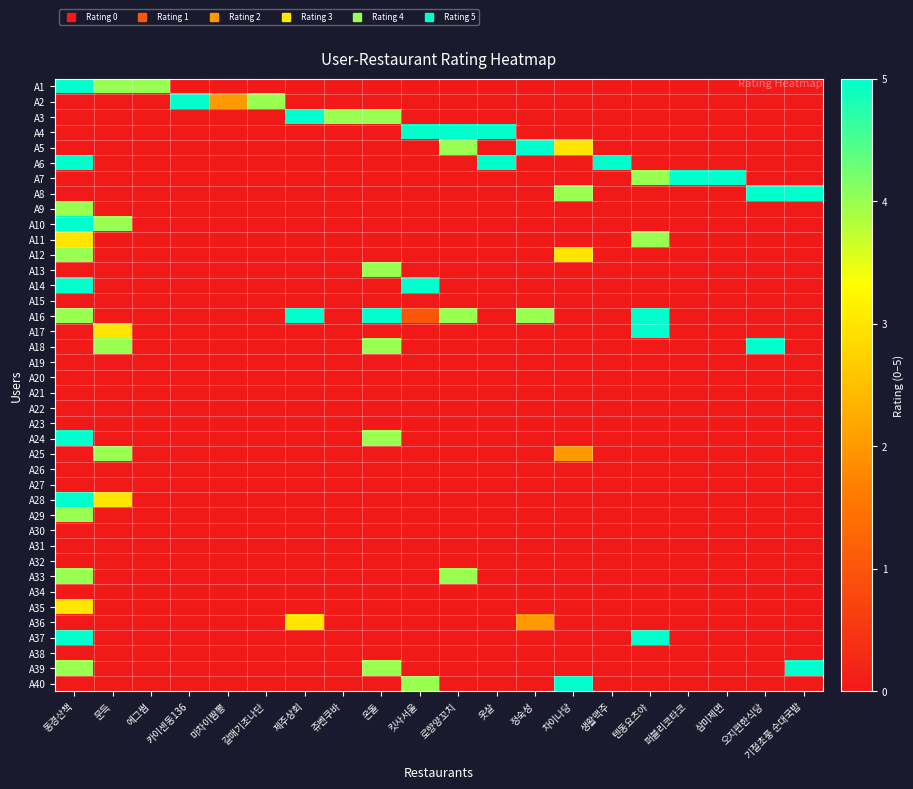

Reading left to right, what are all the values shown in this chart?

A1: 동경산책=5	문득=4	에그썸=4	카이센동136=0	마차이짬뽕=0	갈매기조나단=0	제주상회=0	쥬벤쿠바=0	온돌=0	킷사서울=0	로향양꼬치=0	옷살=0	정숙성=0	차이나당=0	생활맥주=0	텐동요츠야=0	퍼블리코타코=0	삼미제면=0	오지편한식당=0	기절초풍 순대국밥=0
A2: 동경산책=0	문득=0	에그썸=0	카이센동136=5	마차이짬뽕=2	갈매기조나단=4	제주상회=0	쥬벤쿠바=0	온돌=0	킷사서울=0	로향양꼬치=0	옷살=0	정숙성=0	차이나당=0	생활맥주=0	텐동요츠야=0	퍼블리코타코=0	삼미제면=0	오지편한식당=0	기절초풍 순대국밥=0
A3: 동경산책=0	문득=0	에그썸=0	카이센동136=0	마차이짬뽕=0	갈매기조나단=0	제주상회=5	쥬벤쿠바=4	온돌=4	킷사서울=0	로향양꼬치=0	옷살=0	정숙성=0	차이나당=0	생활맥주=0	텐동요츠야=0	퍼블리코타코=0	삼미제면=0	오지편한식당=0	기절초풍 순대국밥=0
A4: 동경산책=0	문득=0	에그썸=0	카이센동136=0	마차이짬뽕=0	갈매기조나단=0	제주상회=0	쥬벤쿠바=0	온돌=0	킷사서울=5	로향양꼬치=5	옷살=5	정숙성=0	차이나당=0	생활맥주=0	텐동요츠야=0	퍼블리코타코=0	삼미제면=0	오지편한식당=0	기절초풍 순대국밥=0
A5: 동경산책=0	문득=0	에그썸=0	카이센동136=0	마차이짬뽕=0	갈매기조나단=0	제주상회=0	쥬벤쿠바=0	온돌=0	킷사서울=0	로향양꼬치=4	옷살=0	정숙성=5	차이나당=3	생활맥주=0	텐동요츠야=0	퍼블리코타코=0	삼미제면=0	오지편한식당=0	기절초풍 순대국밥=0
A6: 동경산책=5	문득=0	에그썸=0	카이센동136=0	마차이짬뽕=0	갈매기조나단=0	제주상회=0	쥬벤쿠바=0	온돌=0	킷사서울=0	로향양꼬치=0	옷살=5	정숙성=0	차이나당=0	생활맥주=5	텐동요츠야=0	퍼블리코타코=0	삼미제면=0	오지편한식당=0	기절초풍 순대국밥=0
A7: 동경산책=0	문득=0	에그썸=0	카이센동136=0	마차이짬뽕=0	갈매기조나단=0	제주상회=0	쥬벤쿠바=0	온돌=0	킷사서울=0	로향양꼬치=0	옷살=0	정숙성=0	차이나당=0	생활맥주=0	텐동요츠야=4	퍼블리코타코=5	삼미제면=5	오지편한식당=0	기절초풍 순대국밥=0
A8: 동경산책=0	문득=0	에그썸=0	카이센동136=0	마차이짬뽕=0	갈매기조나단=0	제주상회=0	쥬벤쿠바=0	온돌=0	킷사서울=0	로향양꼬치=0	옷살=0	정숙성=0	차이나당=4	생활맥주=0	텐동요츠야=0	퍼블리코타코=0	삼미제면=0	오지편한식당=5	기절초풍 순대국밥=5
A9: 동경산책=4	문득=0	에그썸=0	카이센동136=0	마차이짬뽕=0	갈매기조나단=0	제주상회=0	쥬벤쿠바=0	온돌=0	킷사서울=0	로향양꼬치=0	옷살=0	정숙성=0	차이나당=0	생활맥주=0	텐동요츠야=0	퍼블리코타코=0	삼미제면=0	오지편한식당=0	기절초풍 순대국밥=0
A10: 동경산책=5	문득=4	에그썸=0	카이센동136=0	마차이짬뽕=0	갈매기조나단=0	제주상회=0	쥬벤쿠바=0	온돌=0	킷사서울=0	로향양꼬치=0	옷살=0	정숙성=0	차이나당=0	생활맥주=0	텐동요츠야=0	퍼블리코타코=0	삼미제면=0	오지편한식당=0	기절초풍 순대국밥=0
A11: 동경산책=3	문득=0	에그썸=0	카이센동136=0	마차이짬뽕=0	갈매기조나단=0	제주상회=0	쥬벤쿠바=0	온돌=0	킷사서울=0	로향양꼬치=0	옷살=0	정숙성=0	차이나당=0	생활맥주=0	텐동요츠야=4	퍼블리코타코=0	삼미제면=0	오지편한식당=0	기절초풍 순대국밥=0
A12: 동경산책=4	문득=0	에그썸=0	카이센동136=0	마차이짬뽕=0	갈매기조나단=0	제주상회=0	쥬벤쿠바=0	온돌=0	킷사서울=0	로향양꼬치=0	옷살=0	정숙성=0	차이나당=3	생활맥주=0	텐동요츠야=0	퍼블리코타코=0	삼미제면=0	오지편한식당=0	기절초풍 순대국밥=0
A13: 동경산책=0	문득=0	에그썸=0	카이센동136=0	마차이짬뽕=0	갈매기조나단=0	제주상회=0	쥬벤쿠바=0	온돌=4	킷사서울=0	로향양꼬치=0	옷살=0	정숙성=0	차이나당=0	생활맥주=0	텐동요츠야=0	퍼블리코타코=0	삼미제면=0	오지편한식당=0	기절초풍 순대국밥=0
A14: 동경산책=5	문득=0	에그썸=0	카이센동136=0	마차이짬뽕=0	갈매기조나단=0	제주상회=0	쥬벤쿠바=0	온돌=0	킷사서울=5	로향양꼬치=0	옷살=0	정숙성=0	차이나당=0	생활맥주=0	텐동요츠야=0	퍼블리코타코=0	삼미제면=0	오지편한식당=0	기절초풍 순대국밥=0
A15: 동경산책=0	문득=0	에그썸=0	카이센동136=0	마차이짬뽕=0	갈매기조나단=0	제주상회=0	쥬벤쿠바=0	온돌=0	킷사서울=0	로향양꼬치=0	옷살=0	정숙성=0	차이나당=0	생활맥주=0	텐동요츠야=0	퍼블리코타코=0	삼미제면=0	오지편한식당=0	기절초풍 순대국밥=0
A16: 동경산책=4	문득=0	에그썸=0	카이센동136=0	마차이짬뽕=0	갈매기조나단=0	제주상회=5	쥬벤쿠바=0	온돌=5	킷사서울=1	로향양꼬치=4	옷살=0	정숙성=4	차이나당=0	생활맥주=0	텐동요츠야=5	퍼블리코타코=0	삼미제면=0	오지편한식당=0	기절초풍 순대국밥=0
A17: 동경산책=0	문득=3	에그썸=0	카이센동136=0	마차이짬뽕=0	갈매기조나단=0	제주상회=0	쥬벤쿠바=0	온돌=0	킷사서울=0	로향양꼬치=0	옷살=0	정숙성=0	차이나당=0	생활맥주=0	텐동요츠야=5	퍼블리코타코=0	삼미제면=0	오지편한식당=0	기절초풍 순대국밥=0
A18: 동경산책=0	문득=4	에그썸=0	카이센동136=0	마차이짬뽕=0	갈매기조나단=0	제주상회=0	쥬벤쿠바=0	온돌=4	킷사서울=0	로향양꼬치=0	옷살=0	정숙성=0	차이나당=0	생활맥주=0	텐동요츠야=0	퍼블리코타코=0	삼미제면=0	오지편한식당=5	기절초풍 순대국밥=0
A19: 동경산책=0	문득=0	에그썸=0	카이센동136=0	마차이짬뽕=0	갈매기조나단=0	제주상회=0	쥬벤쿠바=0	온돌=0	킷사서울=0	로향양꼬치=0	옷살=0	정숙성=0	차이나당=0	생활맥주=0	텐동요츠야=0	퍼블리코타코=0	삼미제면=0	오지편한식당=0	기절초풍 순대국밥=0
A20: 동경산책=0	문득=0	에그썸=0	카이센동136=0	마차이짬뽕=0	갈매기조나단=0	제주상회=0	쥬벤쿠바=0	온돌=0	킷사서울=0	로향양꼬치=0	옷살=0	정숙성=0	차이나당=0	생활맥주=0	텐동요츠야=0	퍼블리코타코=0	삼미제면=0	오지편한식당=0	기절초풍 순대국밥=0
A21: 동경산책=0	문득=0	에그썸=0	카이센동136=0	마차이짬뽕=0	갈매기조나단=0	제주상회=0	쥬벤쿠바=0	온돌=0	킷사서울=0	로향양꼬치=0	옷살=0	정숙성=0	차이나당=0	생활맥주=0	텐동요츠야=0	퍼블리코타코=0	삼미제면=0	오지편한식당=0	기절초풍 순대국밥=0
A22: 동경산책=0	문득=0	에그썸=0	카이센동136=0	마차이짬뽕=0	갈매기조나단=0	제주상회=0	쥬벤쿠바=0	온돌=0	킷사서울=0	로향양꼬치=0	옷살=0	정숙성=0	차이나당=0	생활맥주=0	텐동요츠야=0	퍼블리코타코=0	삼미제면=0	오지편한식당=0	기절초풍 순대국밥=0
A23: 동경산책=0	문득=0	에그썸=0	카이센동136=0	마차이짬뽕=0	갈매기조나단=0	제주상회=0	쥬벤쿠바=0	온돌=0	킷사서울=0	로향양꼬치=0	옷살=0	정숙성=0	차이나당=0	생활맥주=0	텐동요츠야=0	퍼블리코타코=0	삼미제면=0	오지편한식당=0	기절초풍 순대국밥=0
A24: 동경산책=5	문득=0	에그썸=0	카이센동136=0	마차이짬뽕=0	갈매기조나단=0	제주상회=0	쥬벤쿠바=0	온돌=4	킷사서울=0	로향양꼬치=0	옷살=0	정숙성=0	차이나당=0	생활맥주=0	텐동요츠야=0	퍼블리코타코=0	삼미제면=0	오지편한식당=0	기절초풍 순대국밥=0
A25: 동경산책=0	문득=4	에그썸=0	카이센동136=0	마차이짬뽕=0	갈매기조나단=0	제주상회=0	쥬벤쿠바=0	온돌=0	킷사서울=0	로향양꼬치=0	옷살=0	정숙성=0	차이나당=2	생활맥주=0	텐동요츠야=0	퍼블리코타코=0	삼미제면=0	오지편한식당=0	기절초풍 순대국밥=0
A26: 동경산책=0	문득=0	에그썸=0	카이센동136=0	마차이짬뽕=0	갈매기조나단=0	제주상회=0	쥬벤쿠바=0	온돌=0	킷사서울=0	로향양꼬치=0	옷살=0	정숙성=0	차이나당=0	생활맥주=0	텐동요츠야=0	퍼블리코타코=0	삼미제면=0	오지편한식당=0	기절초풍 순대국밥=0
A27: 동경산책=0	문득=0	에그썸=0	카이센동136=0	마차이짬뽕=0	갈매기조나단=0	제주상회=0	쥬벤쿠바=0	온돌=0	킷사서울=0	로향양꼬치=0	옷살=0	정숙성=0	차이나당=0	생활맥주=0	텐동요츠야=0	퍼블리코타코=0	삼미제면=0	오지편한식당=0	기절초풍 순대국밥=0
A28: 동경산책=5	문득=3	에그썸=0	카이센동136=0	마차이짬뽕=0	갈매기조나단=0	제주상회=0	쥬벤쿠바=0	온돌=0	킷사서울=0	로향양꼬치=0	옷살=0	정숙성=0	차이나당=0	생활맥주=0	텐동요츠야=0	퍼블리코타코=0	삼미제면=0	오지편한식당=0	기절초풍 순대국밥=0
A29: 동경산책=4	문득=0	에그썸=0	카이센동136=0	마차이짬뽕=0	갈매기조나단=0	제주상회=0	쥬벤쿠바=0	온돌=0	킷사서울=0	로향양꼬치=0	옷살=0	정숙성=0	차이나당=0	생활맥주=0	텐동요츠야=0	퍼블리코타코=0	삼미제면=0	오지편한식당=0	기절초풍 순대국밥=0
A30: 동경산책=0	문득=0	에그썸=0	카이센동136=0	마차이짬뽕=0	갈매기조나단=0	제주상회=0	쥬벤쿠바=0	온돌=0	킷사서울=0	로향양꼬치=0	옷살=0	정숙성=0	차이나당=0	생활맥주=0	텐동요츠야=0	퍼블리코타코=0	삼미제면=0	오지편한식당=0	기절초풍 순대국밥=0
A31: 동경산책=0	문득=0	에그썸=0	카이센동136=0	마차이짬뽕=0	갈매기조나단=0	제주상회=0	쥬벤쿠바=0	온돌=0	킷사서울=0	로향양꼬치=0	옷살=0	정숙성=0	차이나당=0	생활맥주=0	텐동요츠야=0	퍼블리코타코=0	삼미제면=0	오지편한식당=0	기절초풍 순대국밥=0
A32: 동경산책=0	문득=0	에그썸=0	카이센동136=0	마차이짬뽕=0	갈매기조나단=0	제주상회=0	쥬벤쿠바=0	온돌=0	킷사서울=0	로향양꼬치=0	옷살=0	정숙성=0	차이나당=0	생활맥주=0	텐동요츠야=0	퍼블리코타코=0	삼미제면=0	오지편한식당=0	기절초풍 순대국밥=0
A33: 동경산책=4	문득=0	에그썸=0	카이센동136=0	마차이짬뽕=0	갈매기조나단=0	제주상회=0	쥬벤쿠바=0	온돌=0	킷사서울=0	로향양꼬치=4	옷살=0	정숙성=0	차이나당=0	생활맥주=0	텐동요츠야=0	퍼블리코타코=0	삼미제면=0	오지편한식당=0	기절초풍 순대국밥=0
A34: 동경산책=0	문득=0	에그썸=0	카이센동136=0	마차이짬뽕=0	갈매기조나단=0	제주상회=0	쥬벤쿠바=0	온돌=0	킷사서울=0	로향양꼬치=0	옷살=0	정숙성=0	차이나당=0	생활맥주=0	텐동요츠야=0	퍼블리코타코=0	삼미제면=0	오지편한식당=0	기절초풍 순대국밥=0
A35: 동경산책=3	문득=0	에그썸=0	카이센동136=0	마차이짬뽕=0	갈매기조나단=0	제주상회=0	쥬벤쿠바=0	온돌=0	킷사서울=0	로향양꼬치=0	옷살=0	정숙성=0	차이나당=0	생활맥주=0	텐동요츠야=0	퍼블리코타코=0	삼미제면=0	오지편한식당=0	기절초풍 순대국밥=0
A36: 동경산책=0	문득=0	에그썸=0	카이센동136=0	마차이짬뽕=0	갈매기조나단=0	제주상회=3	쥬벤쿠바=0	온돌=0	킷사서울=0	로향양꼬치=0	옷살=0	정숙성=2	차이나당=0	생활맥주=0	텐동요츠야=0	퍼블리코타코=0	삼미제면=0	오지편한식당=0	기절초풍 순대국밥=0
A37: 동경산책=5	문득=0	에그썸=0	카이센동136=0	마차이짬뽕=0	갈매기조나단=0	제주상회=0	쥬벤쿠바=0	온돌=0	킷사서울=0	로향양꼬치=0	옷살=0	정숙성=0	차이나당=0	생활맥주=0	텐동요츠야=5	퍼블리코타코=0	삼미제면=0	오지편한식당=0	기절초풍 순대국밥=0
A38: 동경산책=0	문득=0	에그썸=0	카이센동136=0	마차이짬뽕=0	갈매기조나단=0	제주상회=0	쥬벤쿠바=0	온돌=0	킷사서울=0	로향양꼬치=0	옷살=0	정숙성=0	차이나당=0	생활맥주=0	텐동요츠야=0	퍼블리코타코=0	삼미제면=0	오지편한식당=0	기절초풍 순대국밥=0
A39: 동경산책=4	문득=0	에그썸=0	카이센동136=0	마차이짬뽕=0	갈매기조나단=0	제주상회=0	쥬벤쿠바=0	온돌=4	킷사서울=0	로향양꼬치=0	옷살=0	정숙성=0	차이나당=0	생활맥주=0	텐동요츠야=0	퍼블리코타코=0	삼미제면=0	오지편한식당=0	기절초풍 순대국밥=5
A40: 동경산책=0	문득=0	에그썸=0	카이센동136=0	마차이짬뽕=0	갈매기조나단=0	제주상회=0	쥬벤쿠바=0	온돌=0	킷사서울=4	로향양꼬치=0	옷살=0	정숙성=0	차이나당=5	생활맥주=0	텐동요츠야=0	퍼블리코타코=0	삼미제면=0	오지편한식당=0	기절초풍 순대국밥=0